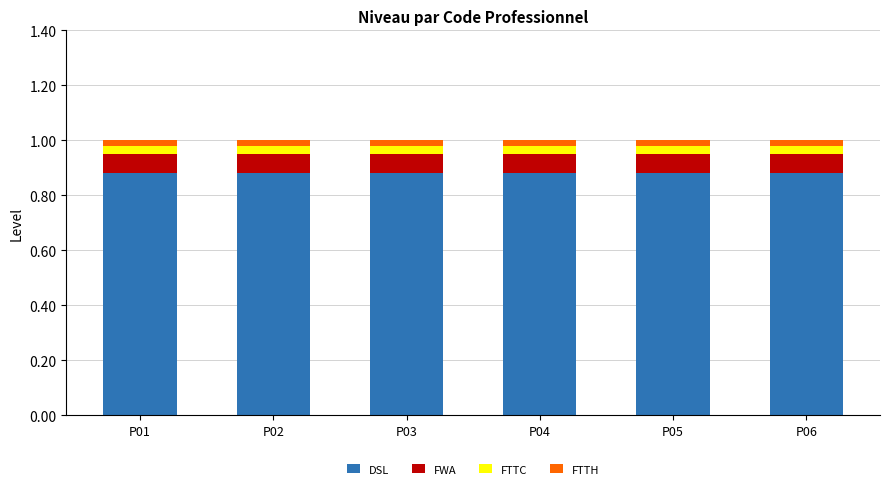

The value of DSL at P01 is 1.5. True or false?

False